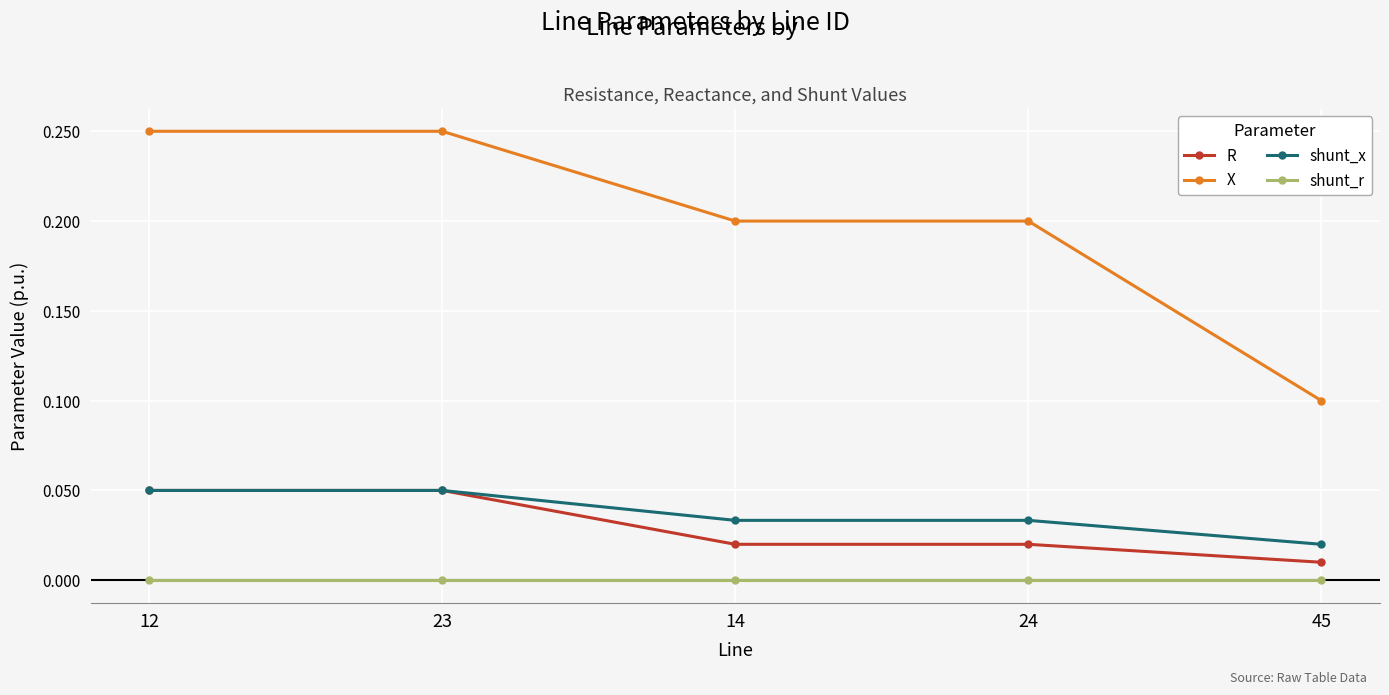

The value of X at 12 is 0.1. True or false?

False